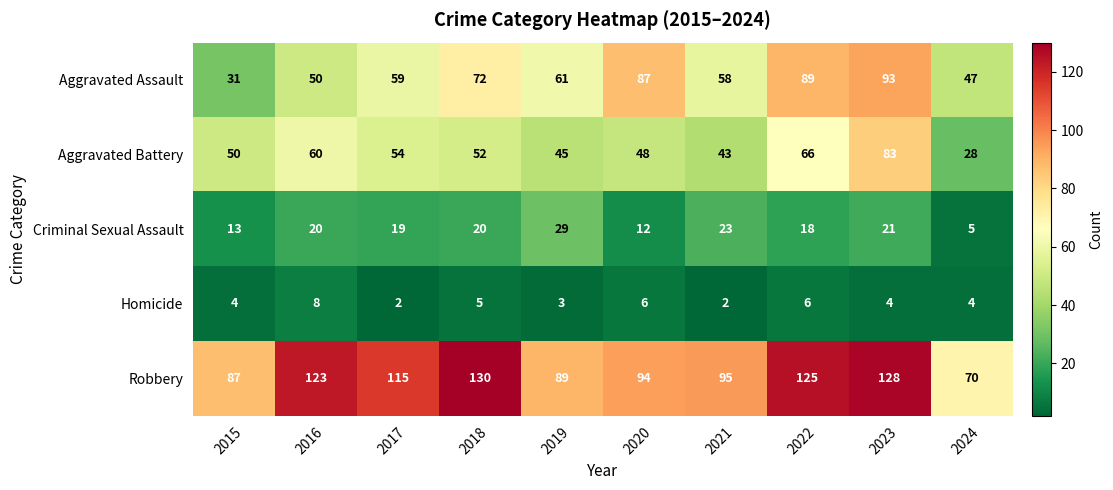

Rank the series at 2018 from highest to lowest value.

Robbery, Aggravated Assault, Aggravated Battery, Criminal Sexual Assault, Homicide